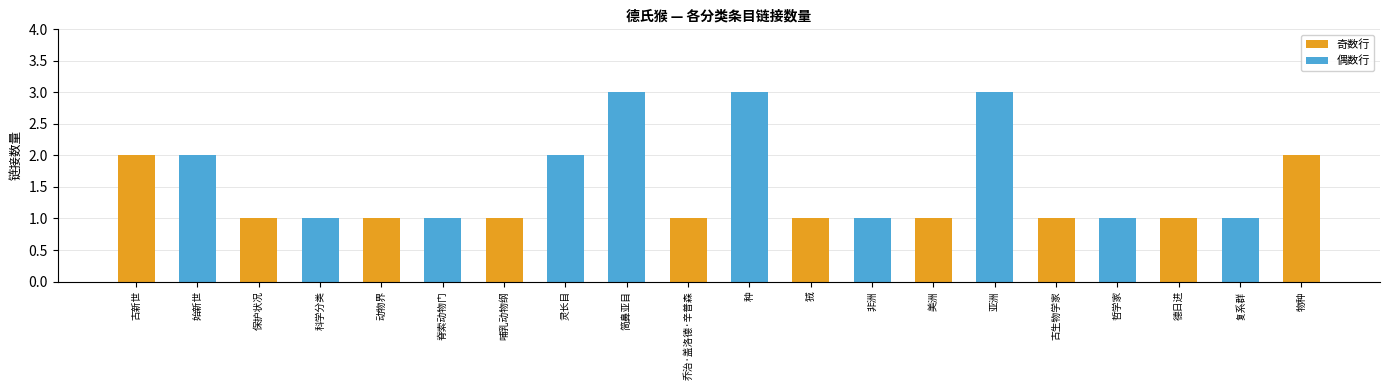

What is the greatest value displayed?

3